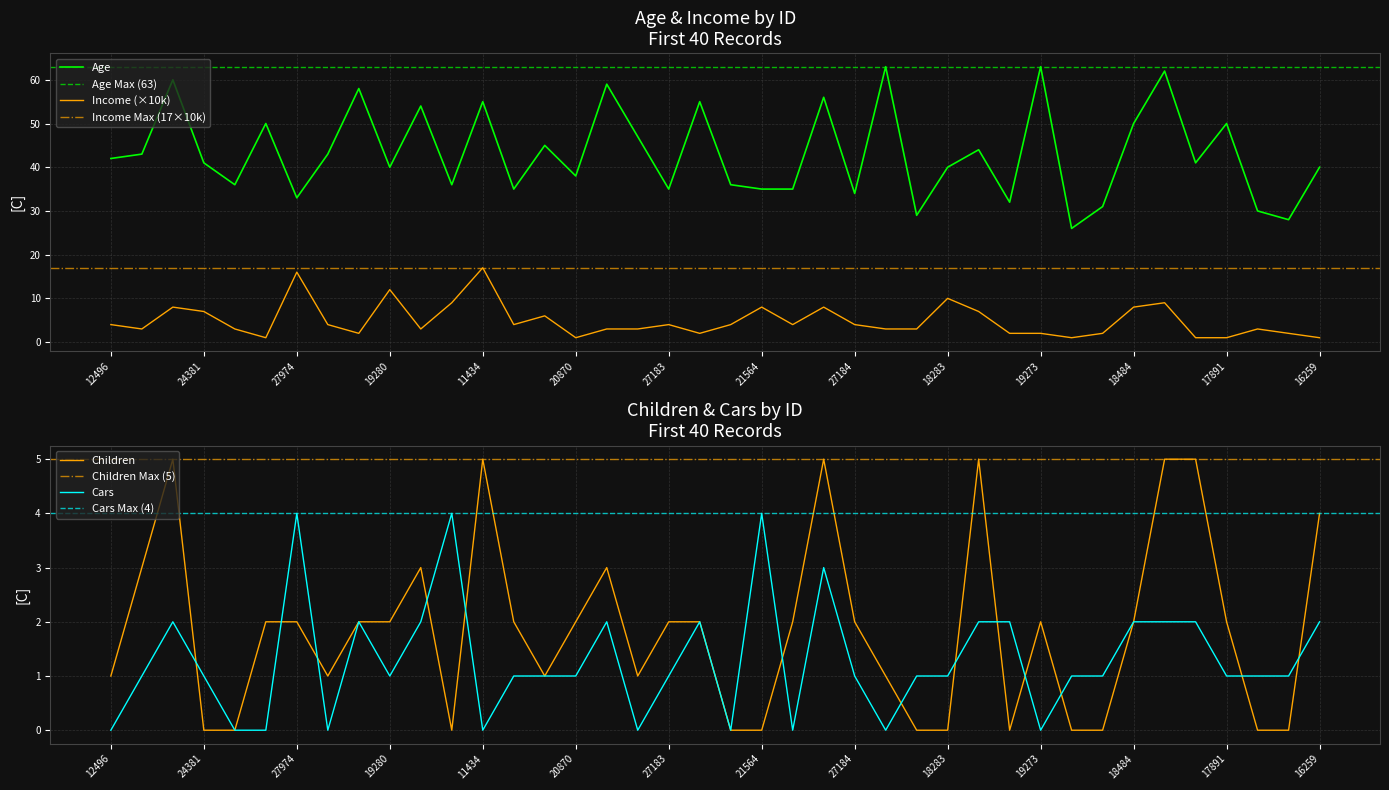

Where is the first local minimum for Income?

24107